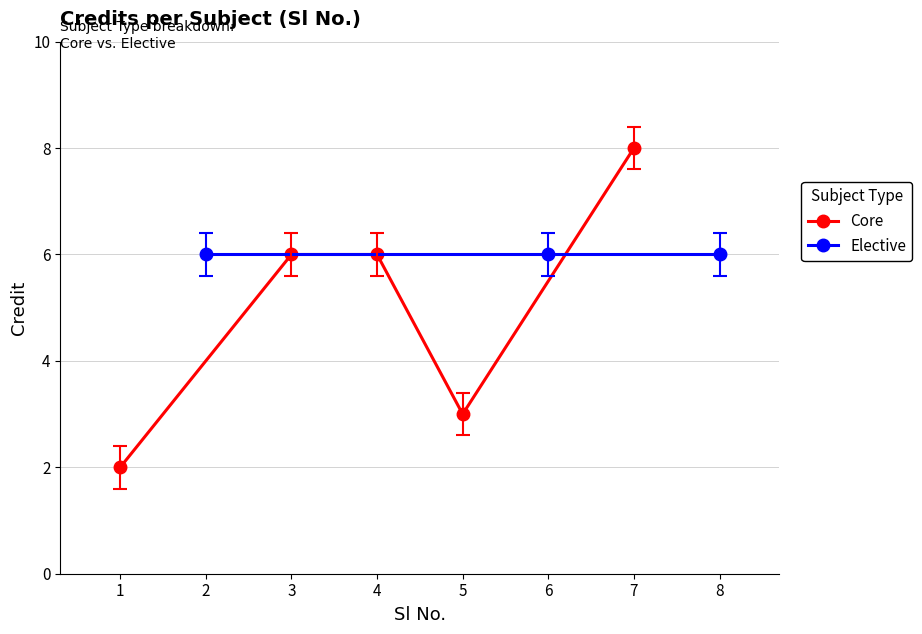

Reading right to left, what are all the values shown in this chart?

8=6	7=8	6=6	5=3	4=6	3=6	2=6	1=2